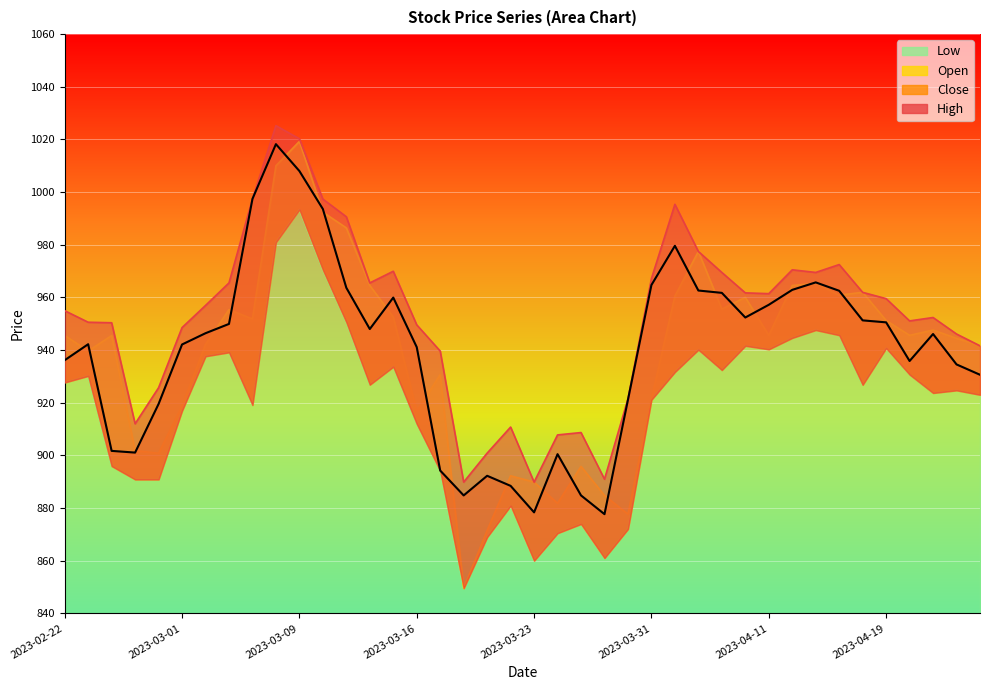

What is the value of the Close point at the 11th from the left?

1008.0